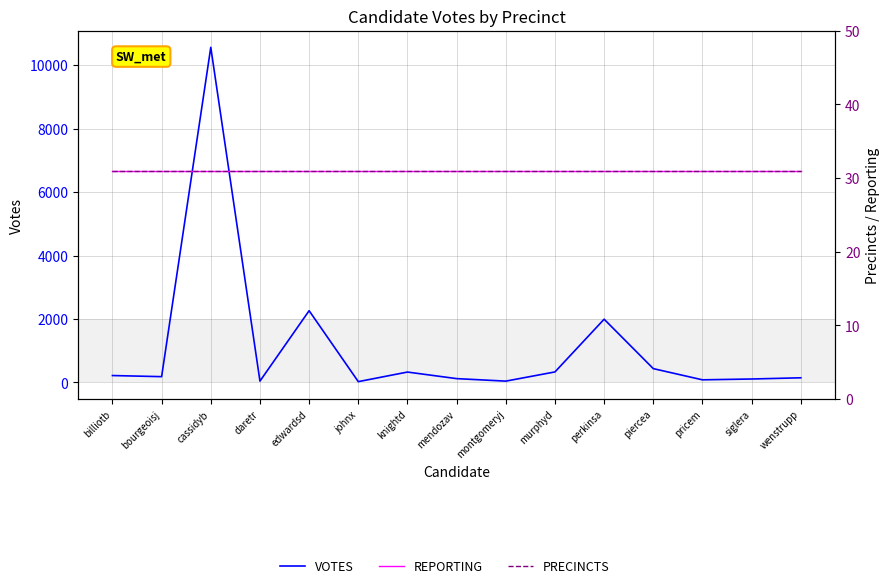

What is the sum of the PRECINCTS values at johnx and siglera?

62